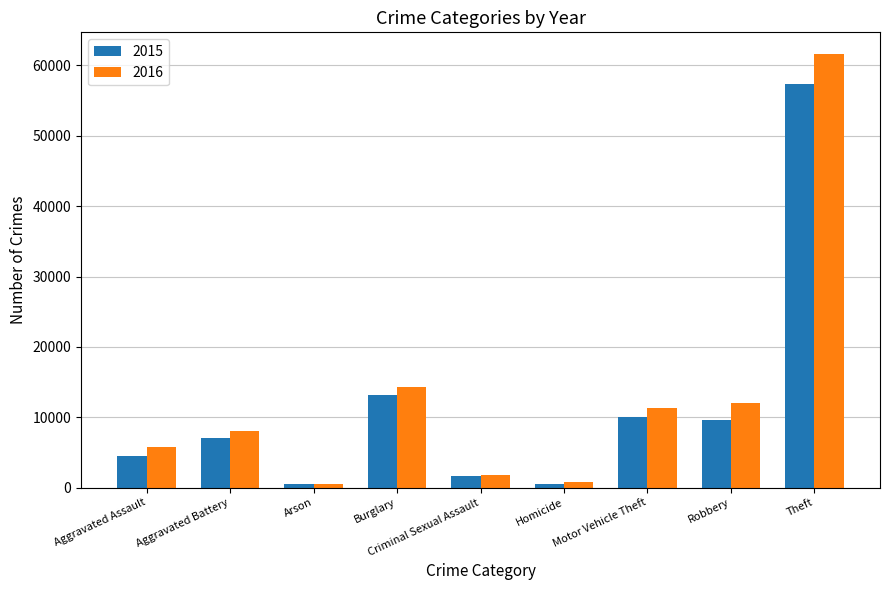

What is the label of the 7th bar from the right?

Arson